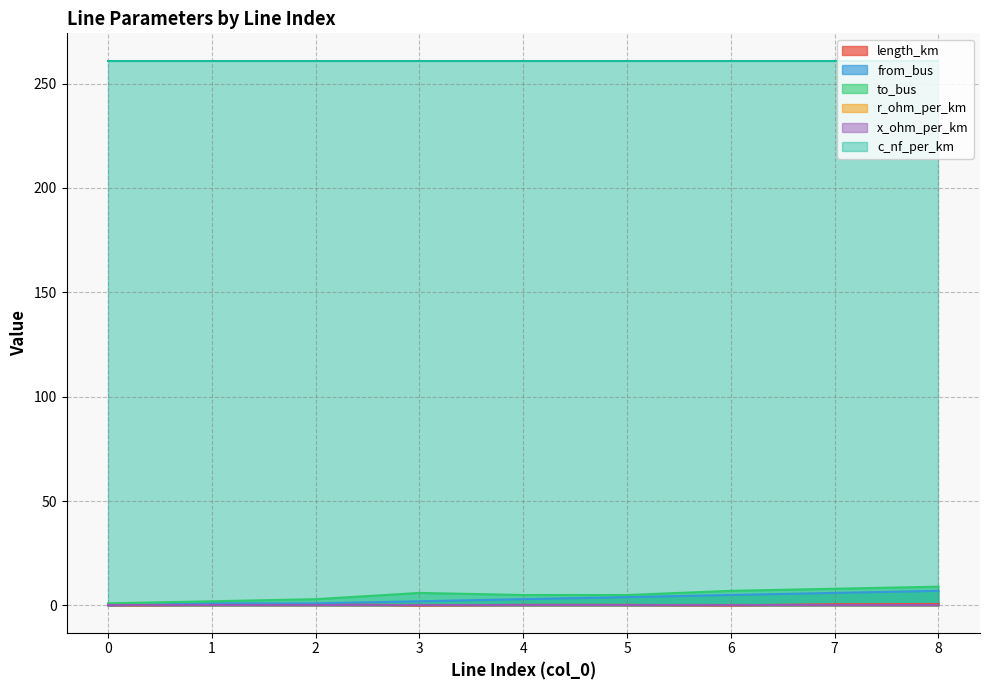

What is the maximum value for from_bus?

7.0